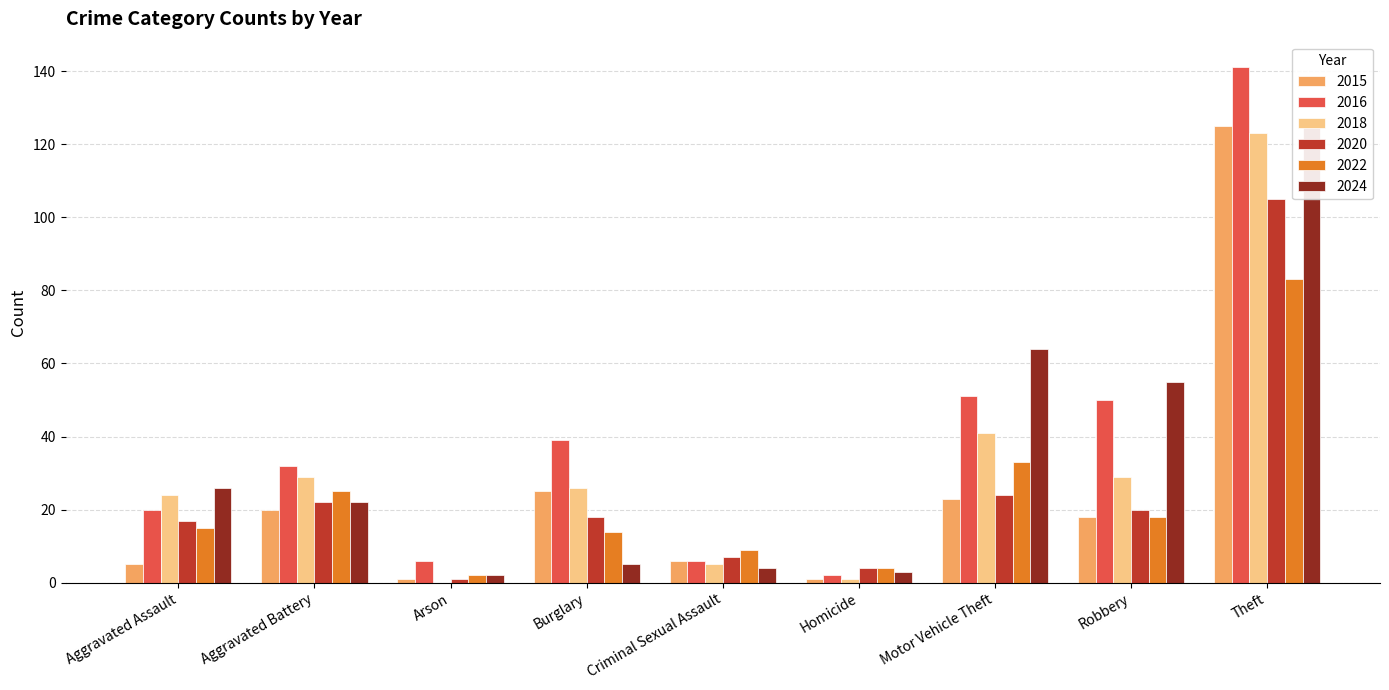

What is the label of the 4th bar from the right?

Homicide